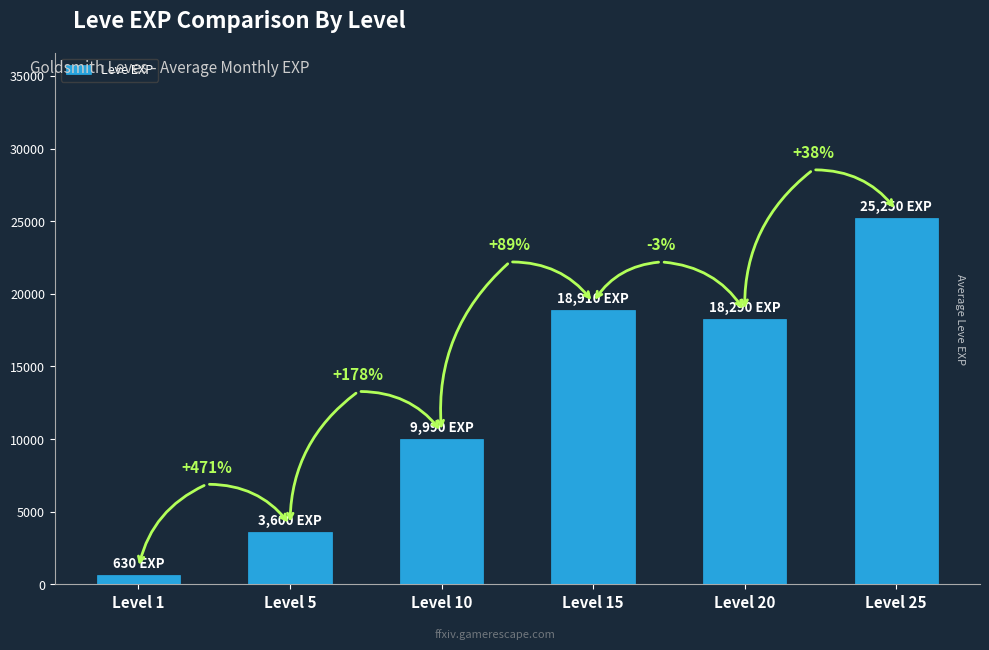

What is the average value?

12778